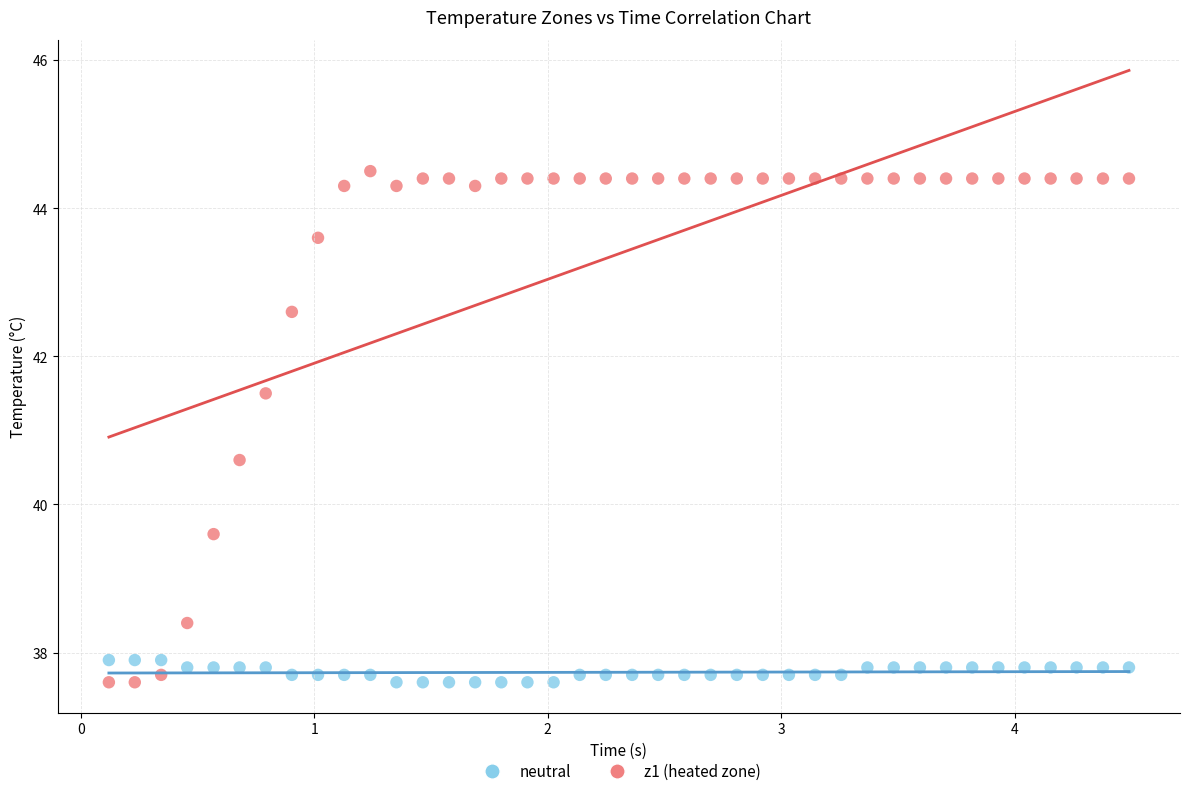

Which series has the largest Y range (max minus min)?

z1 (heated zone)